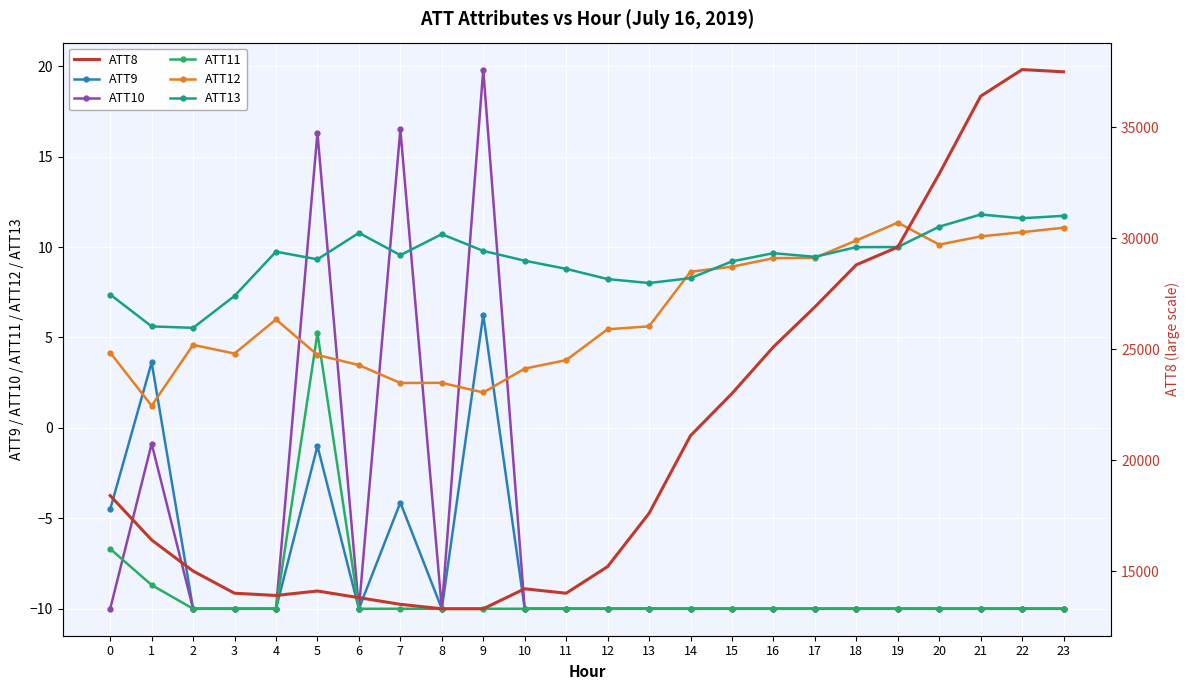

The value of ATT8 at 16 is 9216.2. True or false?

False